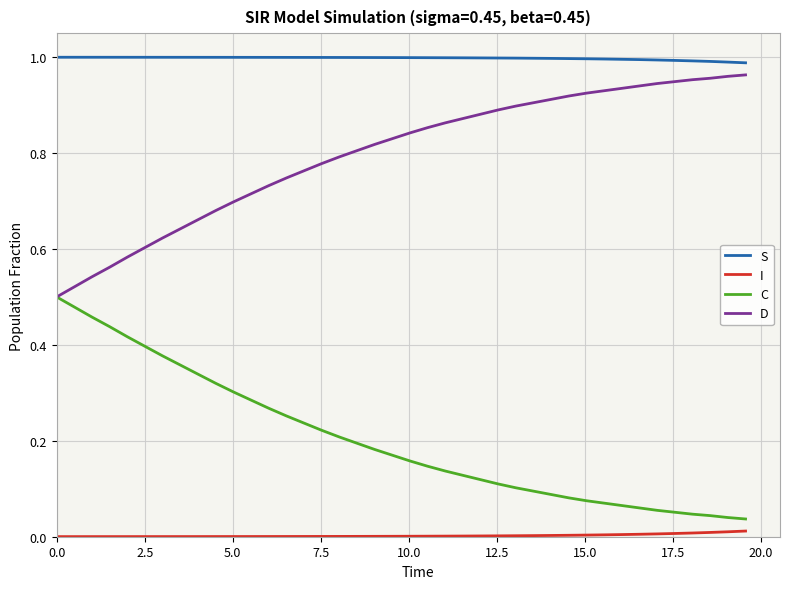

List the series in order of their overall mean, lowest first.

I, C, D, S